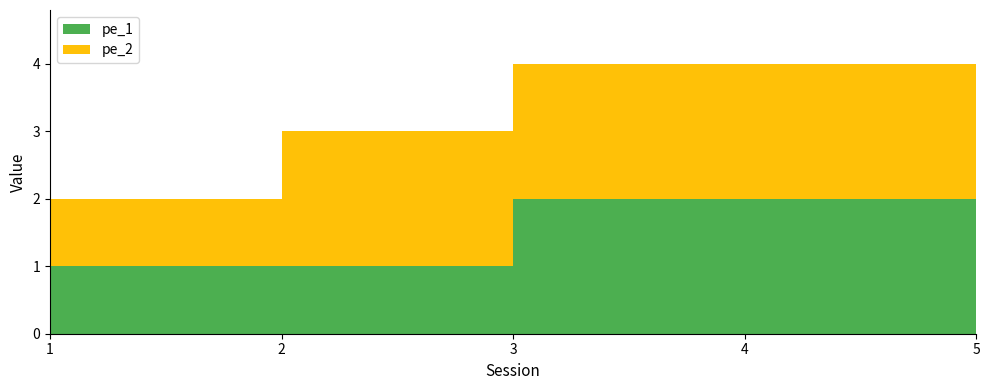

Reading left to right, extract all data points from this chart.

pe_1: 1=1	2=1	3=2	4=2	5=2
pe_2: 1=1	2=2	3=2	4=2	5=2